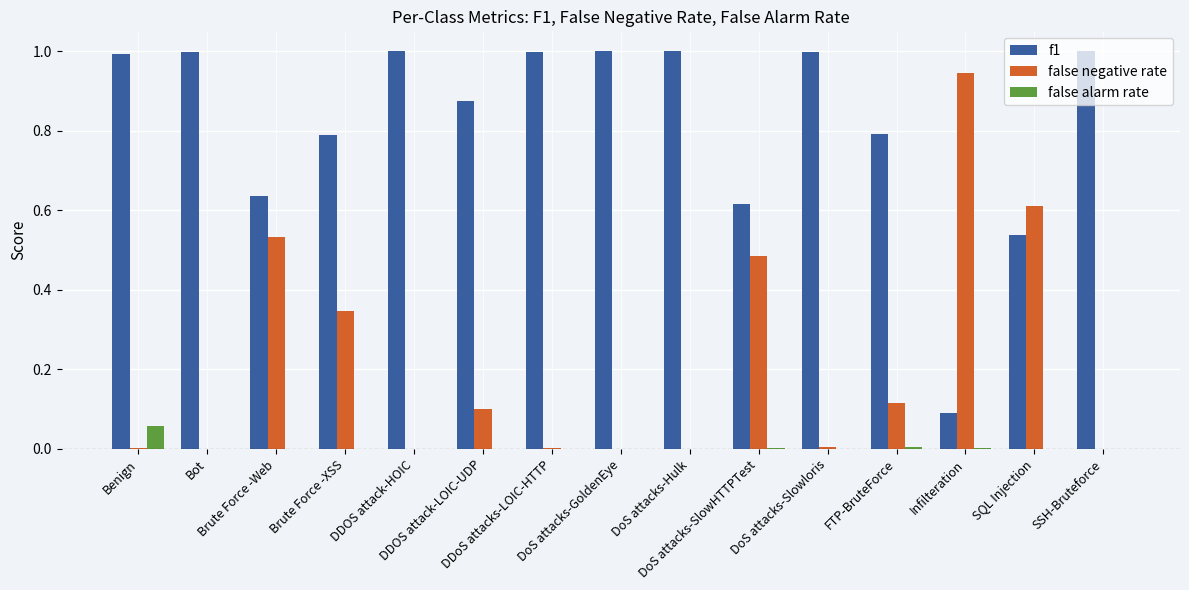

What is the highest value of the f1 series?

1.0